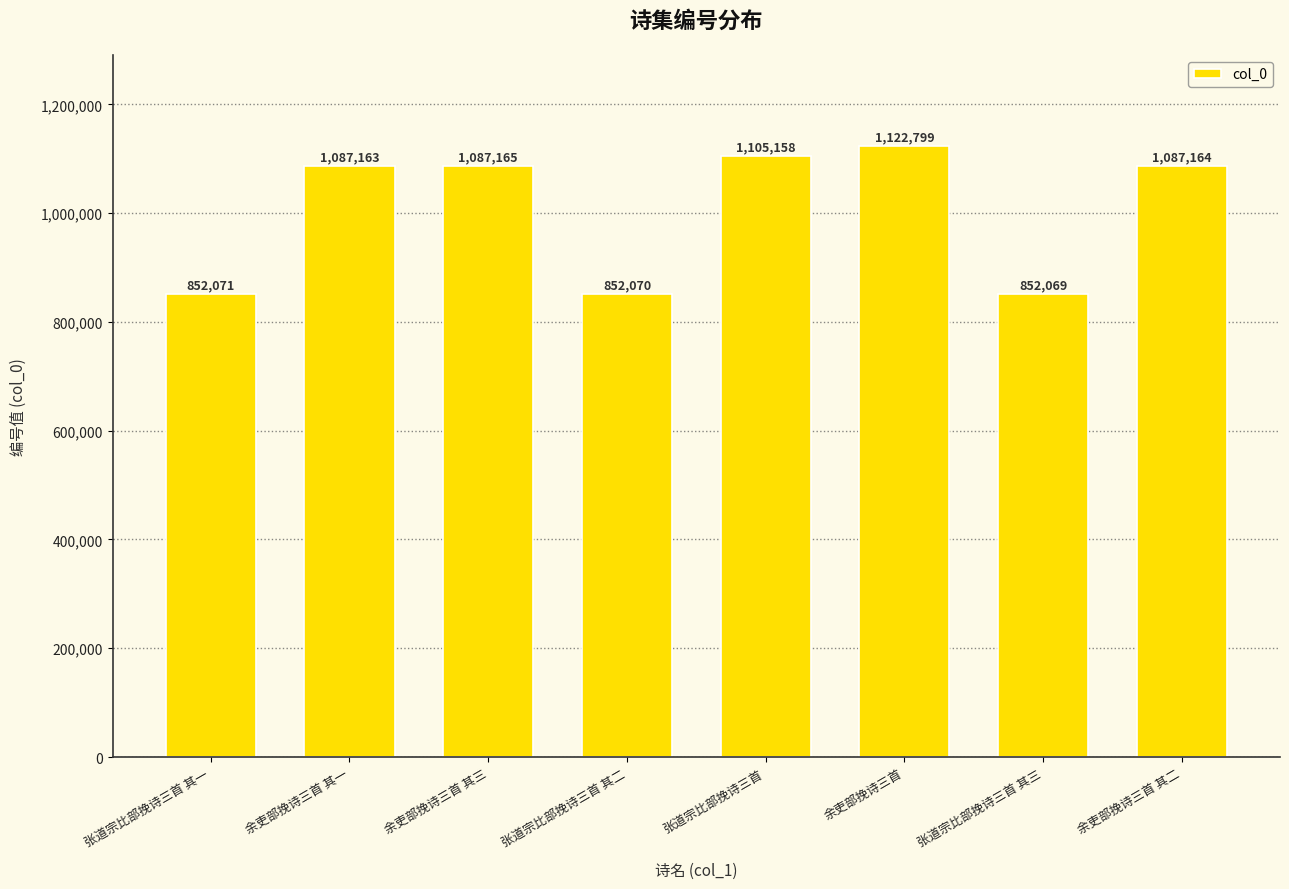

At which category does the chart reach its minimum across all series?

张道宗比部挽诗三首 其三